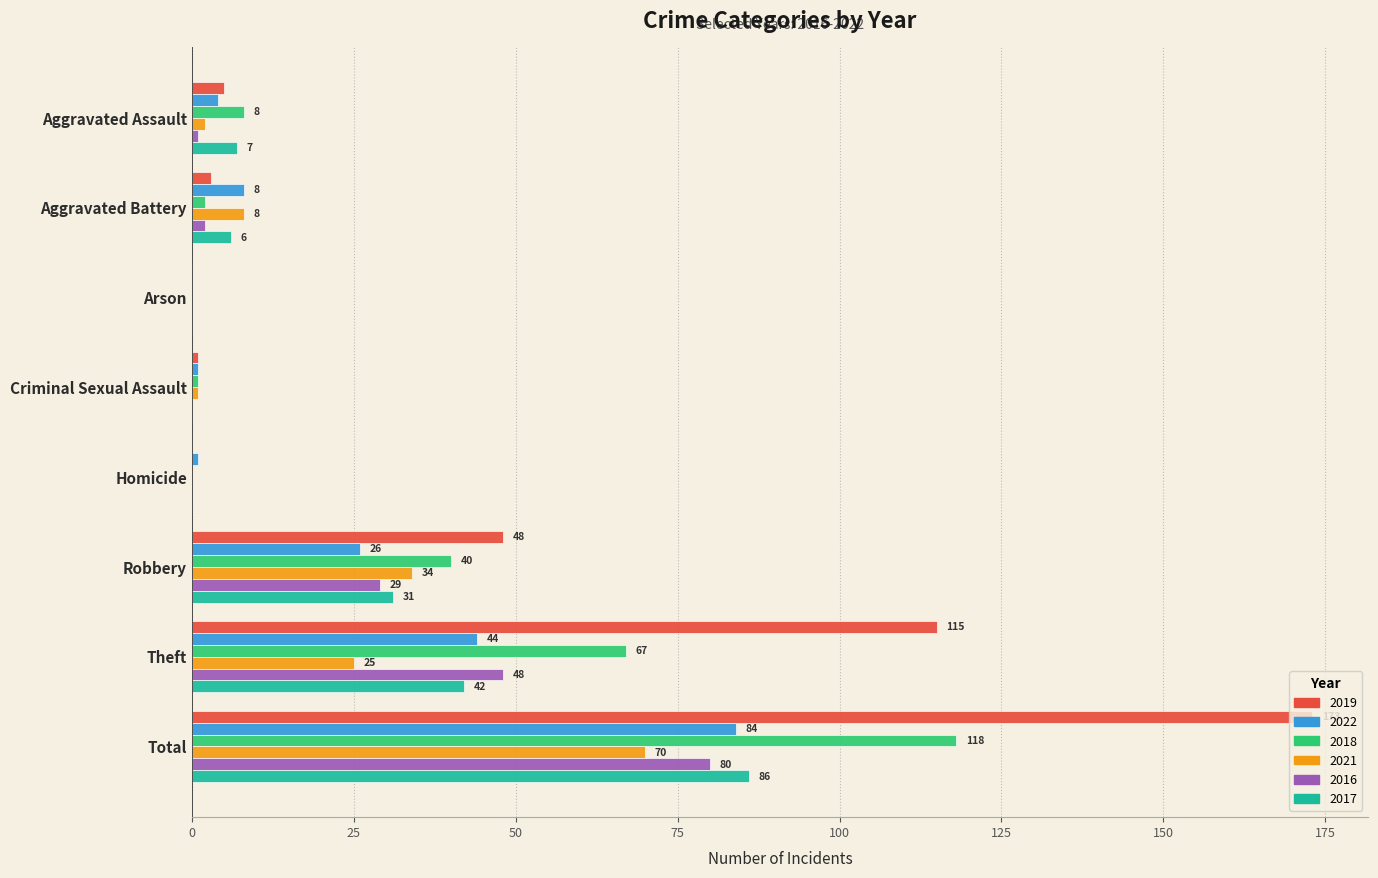

What is the spread (max minus min) of values at Theft?

90